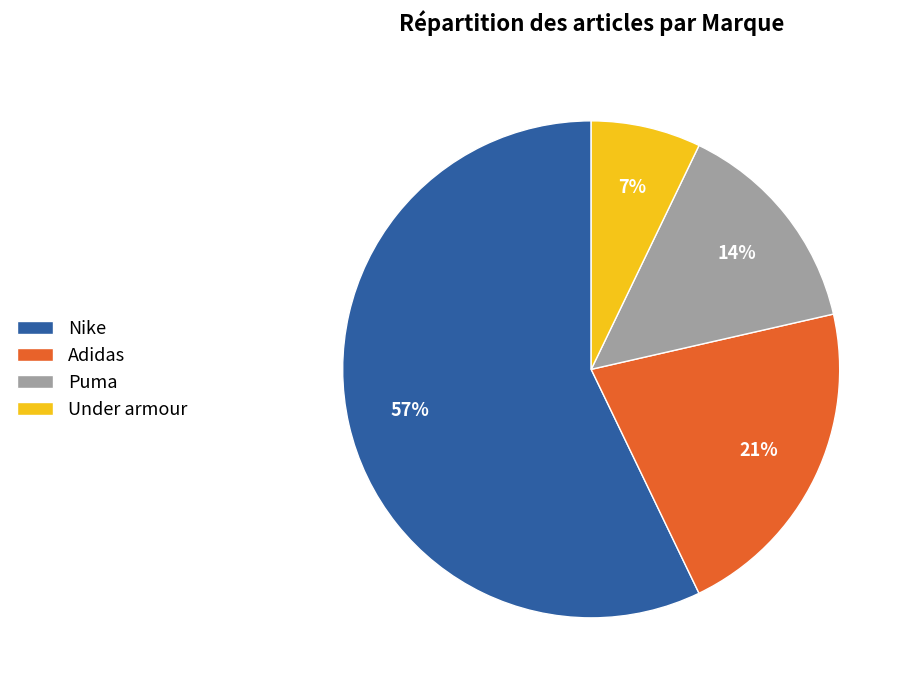

To the nearest percent, what is the average slice percentage?

25%